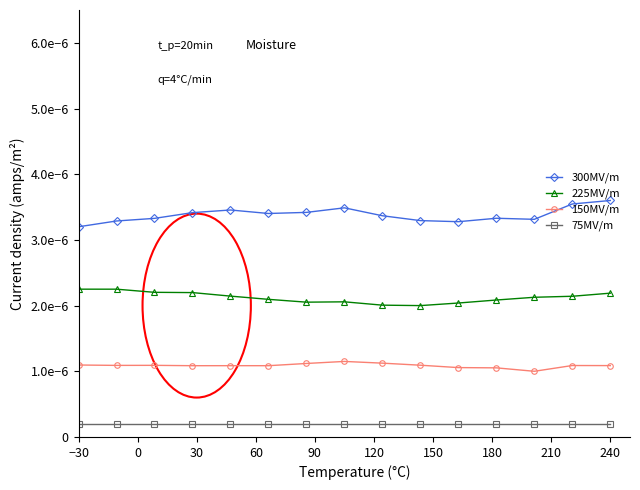

True or false: 300MV/m and 75MV/m cross at least once.

False